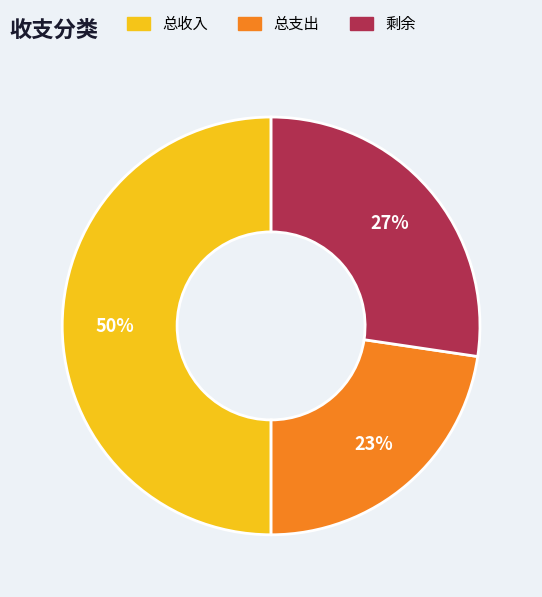

How many segments does this pie chart have?

3